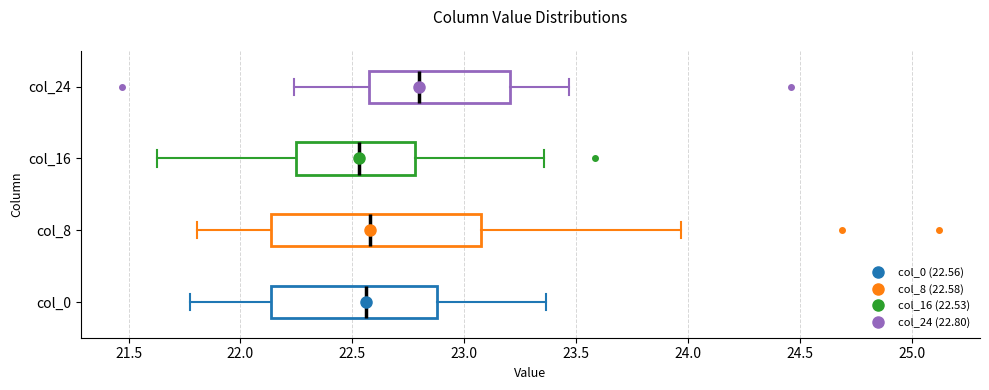

Where does the right whisker of the box for col_16 end on the x-axis? The values are not printed on the chart, so give them approximately, as read against the axis.

23.35